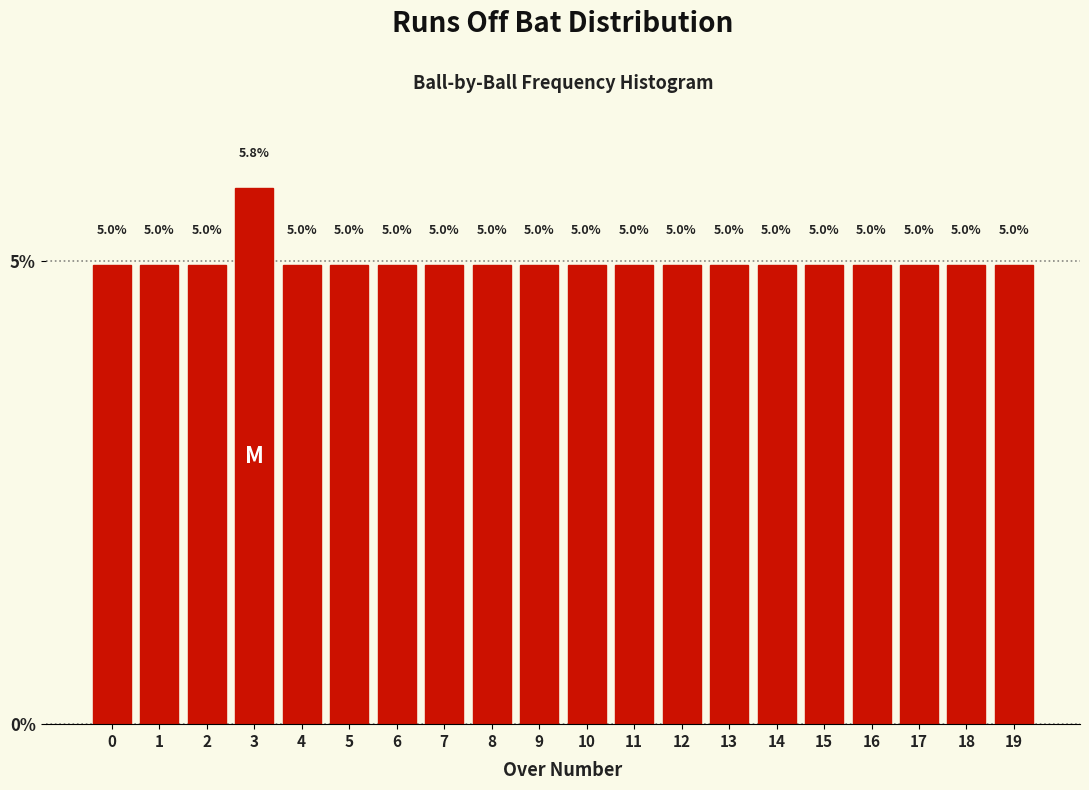

Reading right to left, what are all the values shown in this chart?

19=5.0	18=5.0	17=5.0	16=5.0	15=5.0	14=5.0	13=5.0	12=5.0	11=5.0	10=5.0	9=5.0	8=5.0	7=5.0	6=5.0	5=5.0	4=5.0	3=5.8	2=5.0	1=5.0	0=5.0